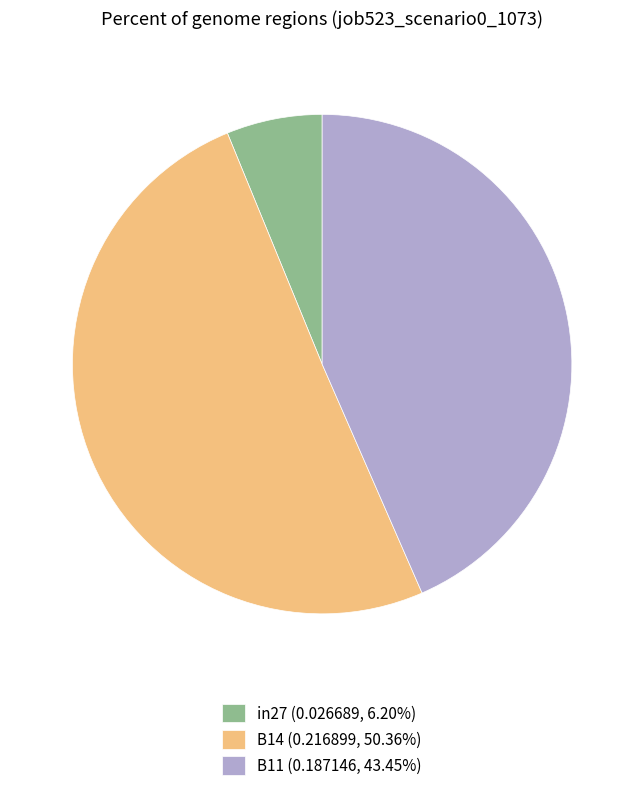

Which category has the smallest portion of the pie?

in27